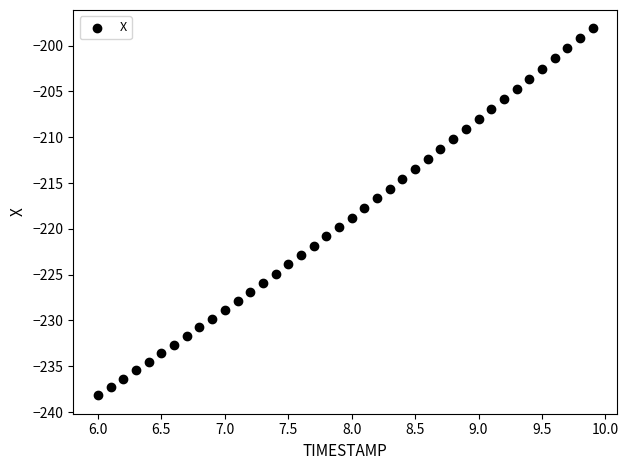

What is the range of X values (max minus min)?

3.9